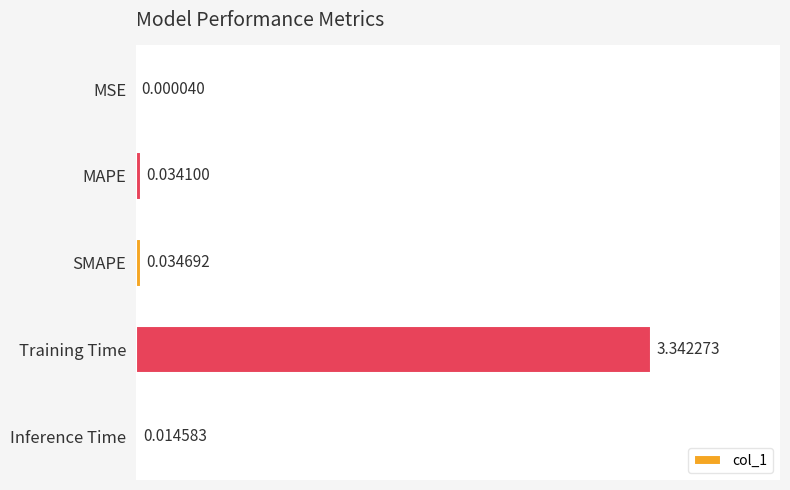

Does the chart contain stacked bars?

No